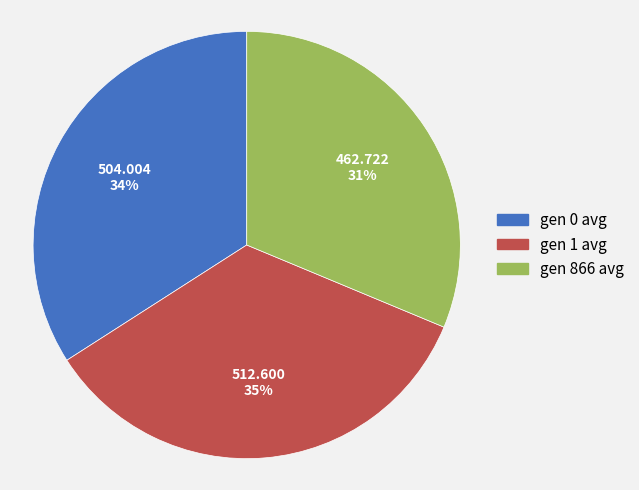

Rank the categories by value from highest to lowest.

gen 1 avg, gen 0 avg, gen 866 avg